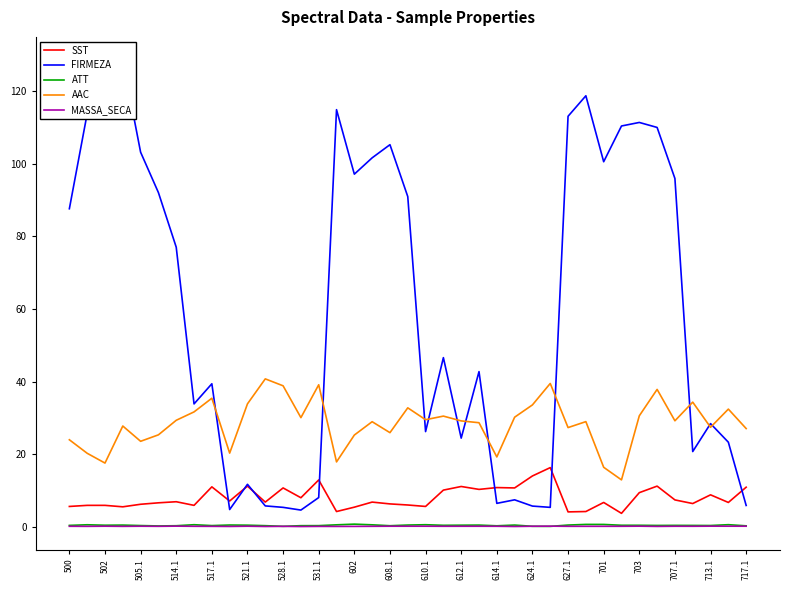

The value of SST at 602 is 5.4. True or false?

True